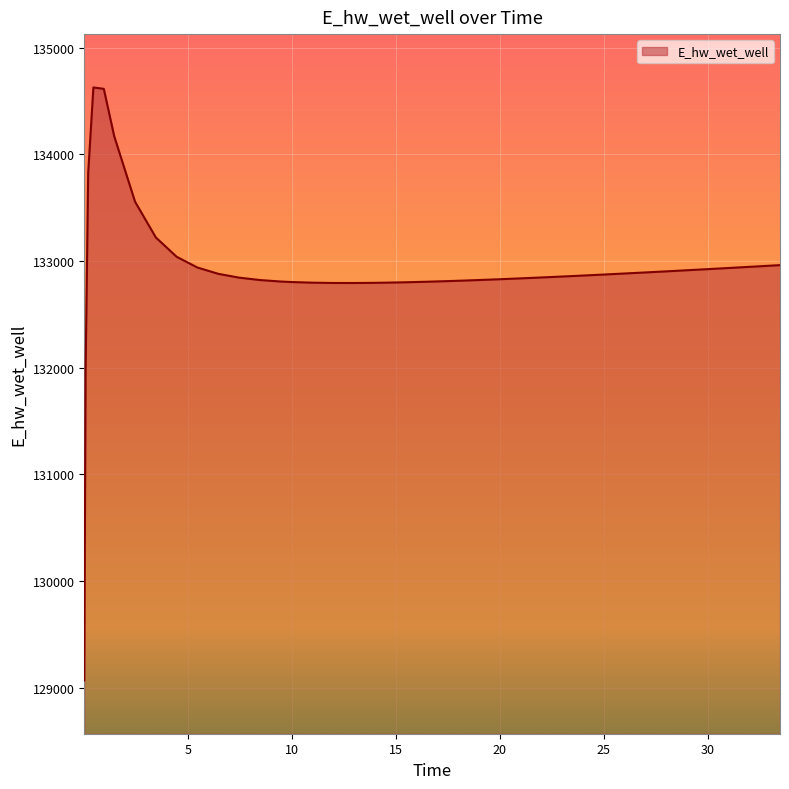

What is the smallest value displayed?

129070.1